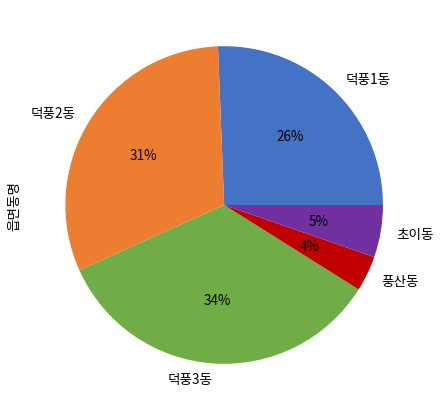

To the nearest percent, what percentage of the pie is 초이동?

5%